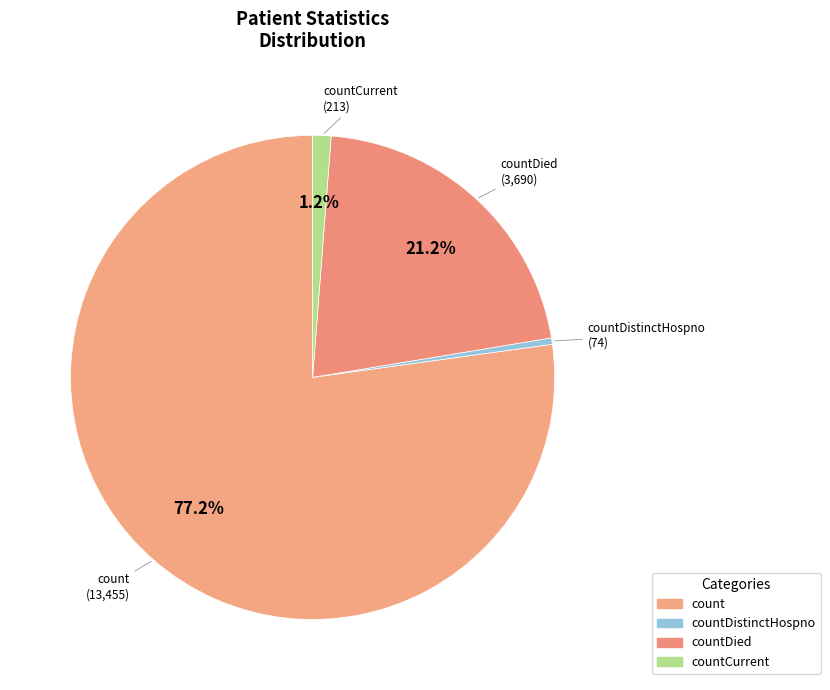

Which category accounts for the majority?

count